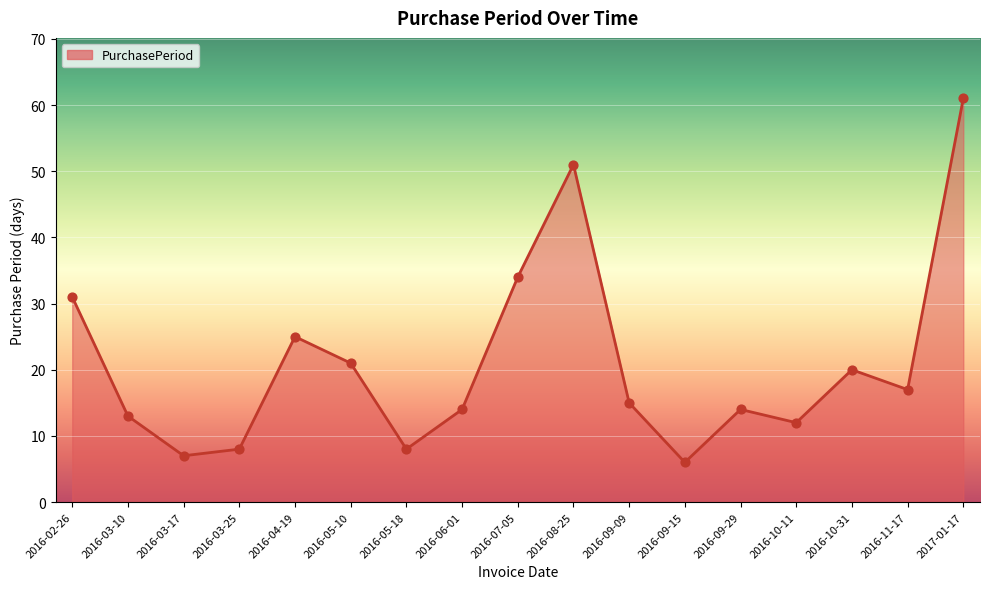

What is the change in value from 2016-03-17 to 2016-05-10?

+14